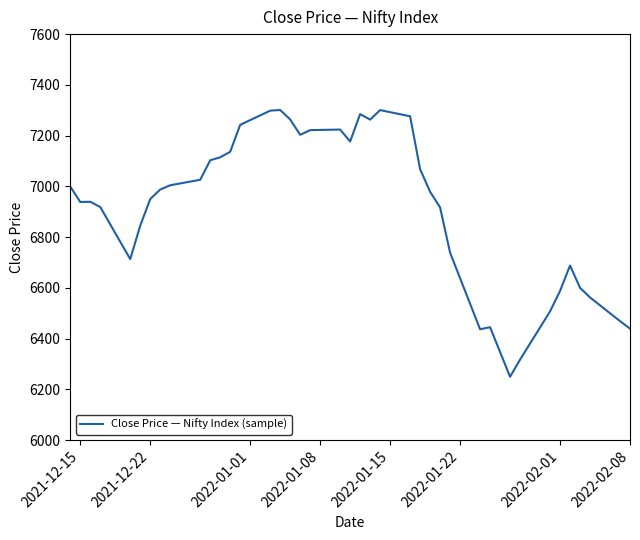

What is the greatest value displayed?

7301.1